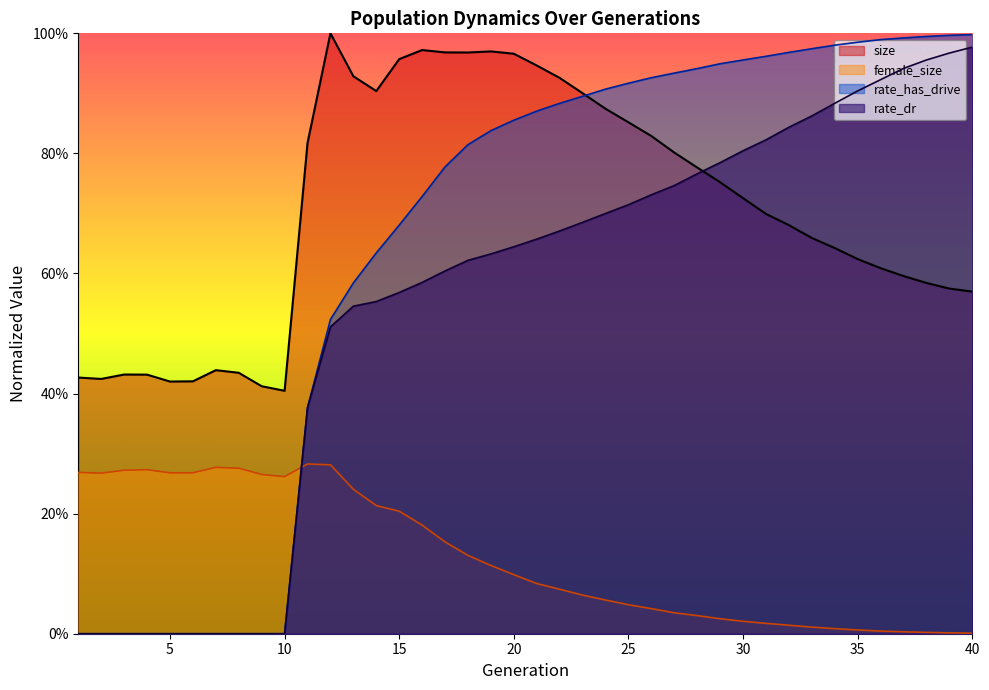

What are all the series names shown in the legend?

size, female_size, rate_has_drive, rate_dr